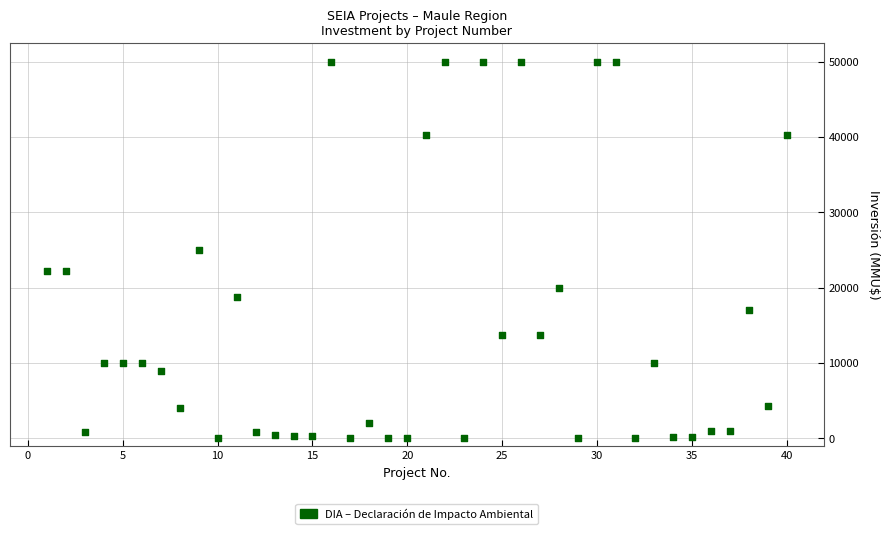

What is the range of Y values (max minus min)?

50000